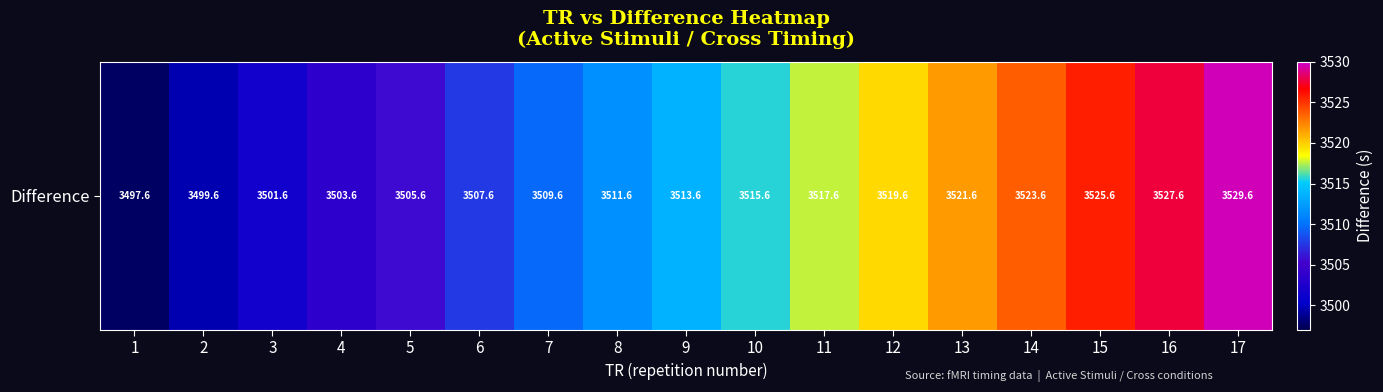

How many distinct data groups are displayed?

1